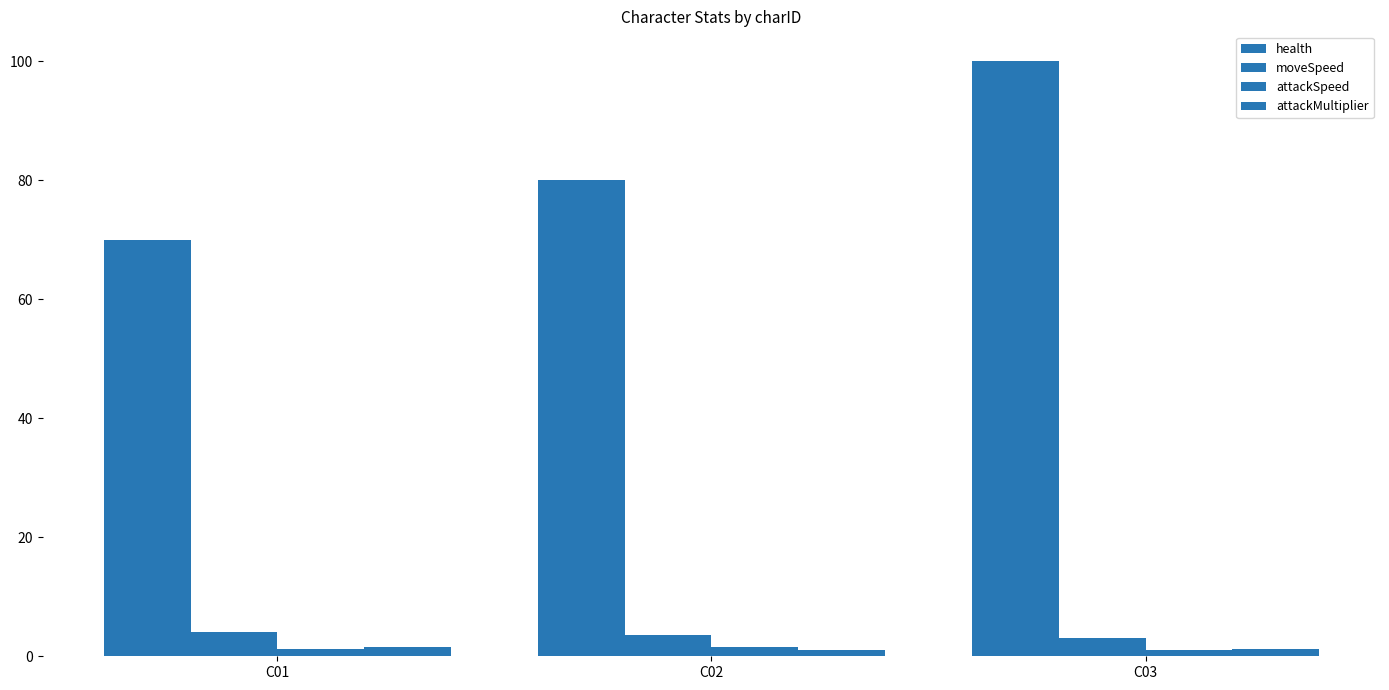

Reading right to left, what are all the values shown in this chart?

health: C03=100.0	C02=80.0	C01=70.0
moveSpeed: C03=3.0	C02=3.5	C01=4.0
attackSpeed: C03=1.0	C02=1.5	C01=1.2
attackMultiplier: C03=1.2	C02=1.0	C01=1.5